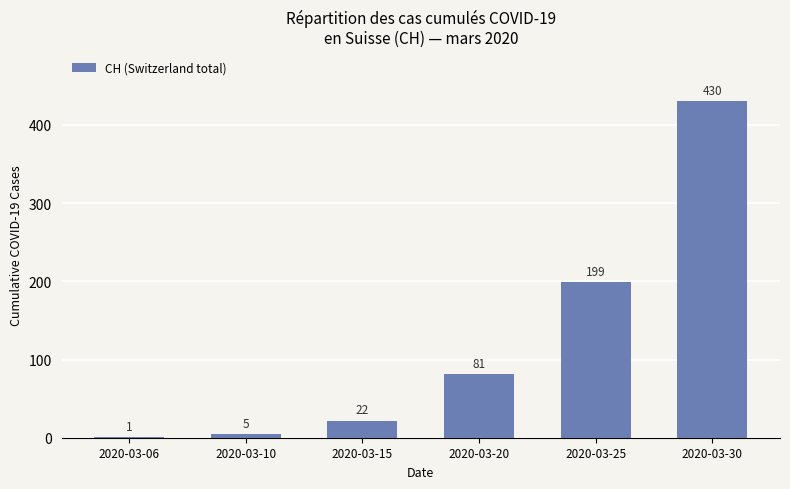

What is the sum of the values at 2020-03-25 and 2020-03-10?

204